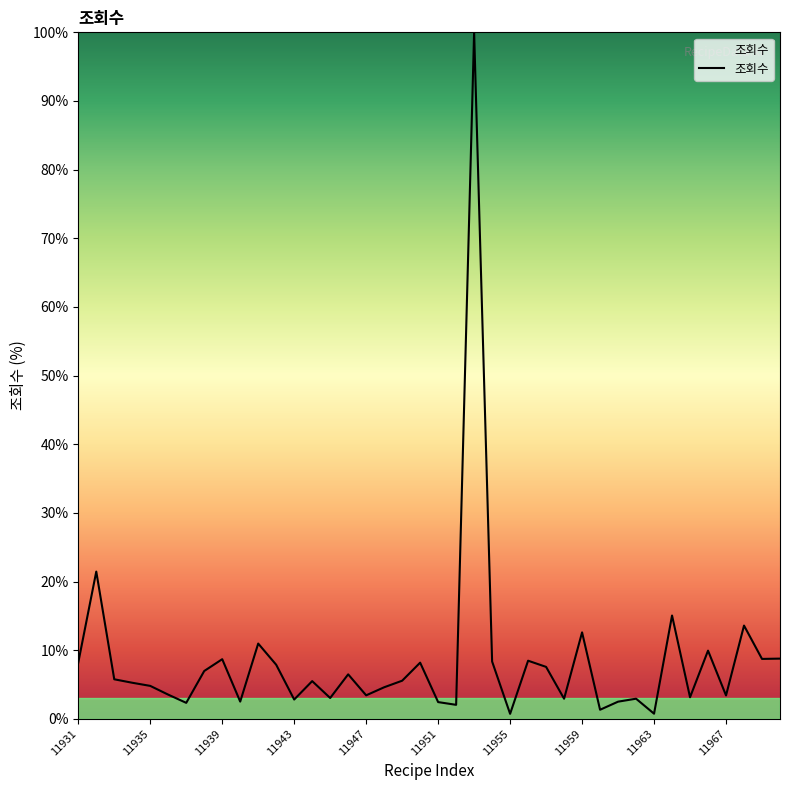

What is the maximum value shown in the chart?

100.0